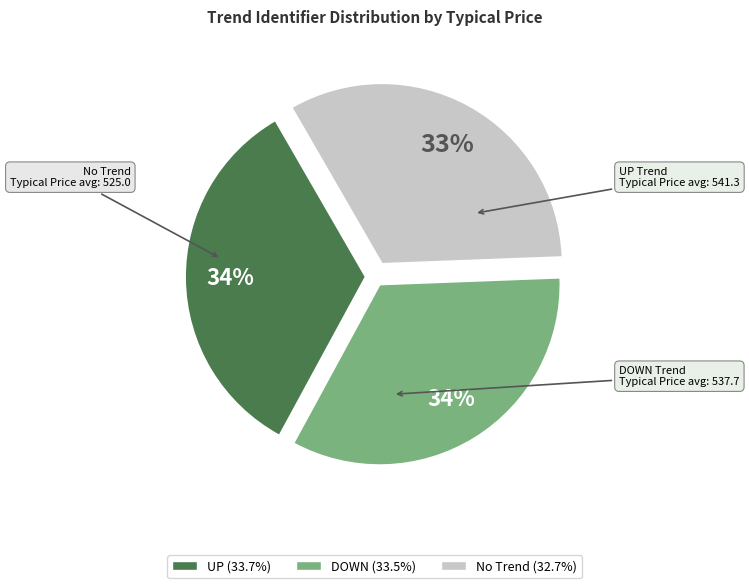

Count the number of slices in the pie.

3